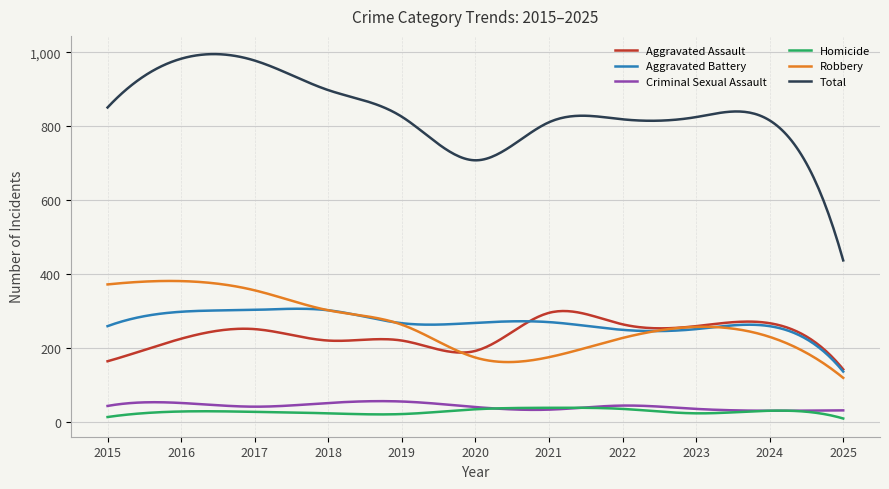

True or false: Total and Criminal Sexual Assault intersect in this chart.

False